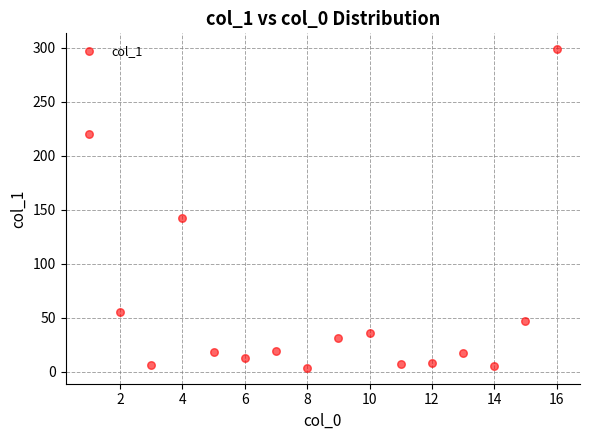

What Y value in the scatter plot is closest to 151?

142.6